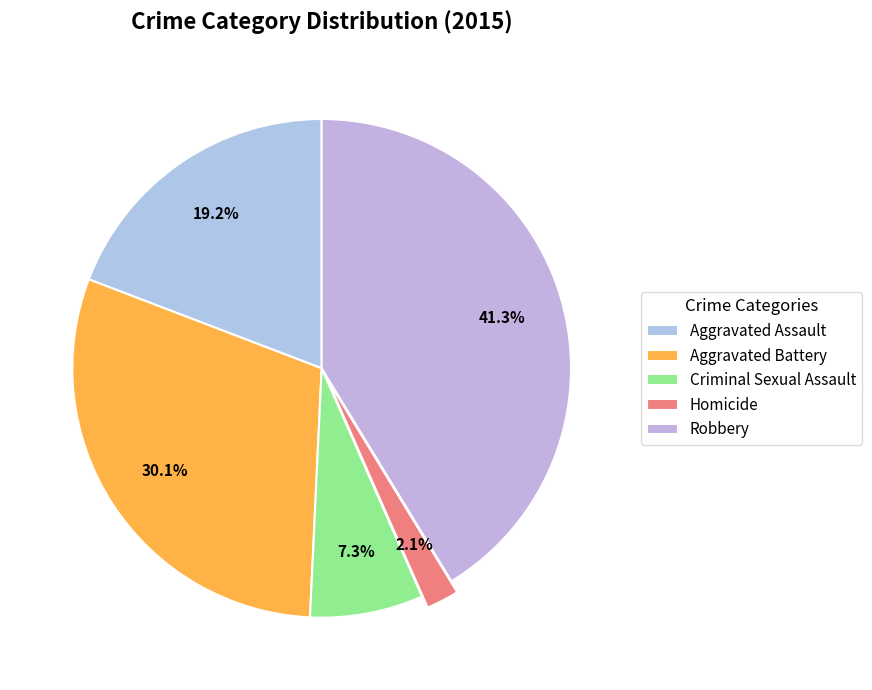

Which slice is the smallest?

Homicide